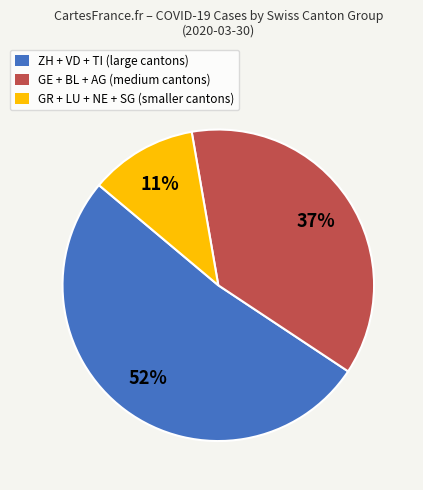

Approximately how many times larger is the value at ZH + VD + TI (large cantons) compared to GE + BL + AG (medium cantons)?

1.4